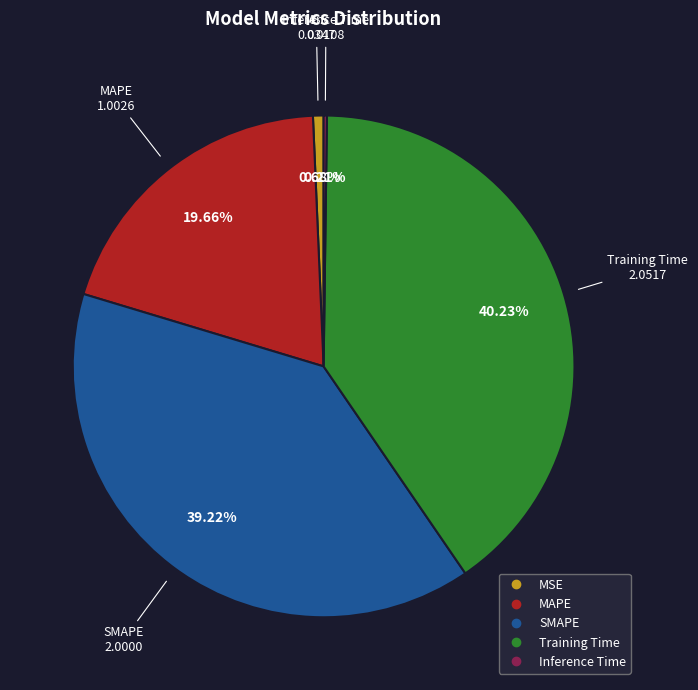

Which category has the biggest portion of the pie?

Training Time